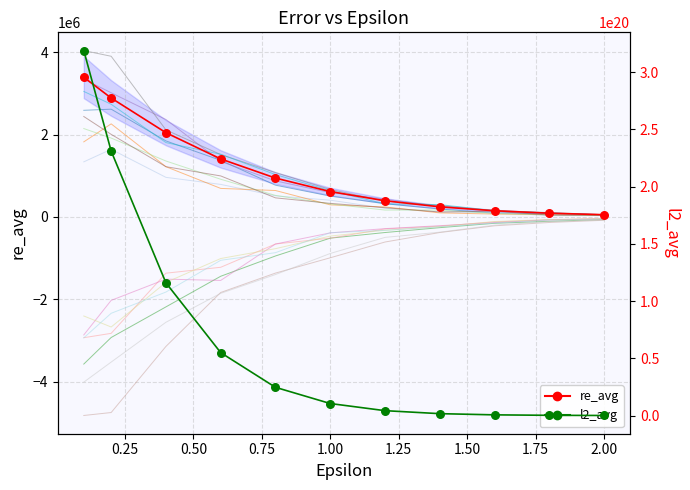

At how many categories does at least one series exceed 145806580722540937216?

2